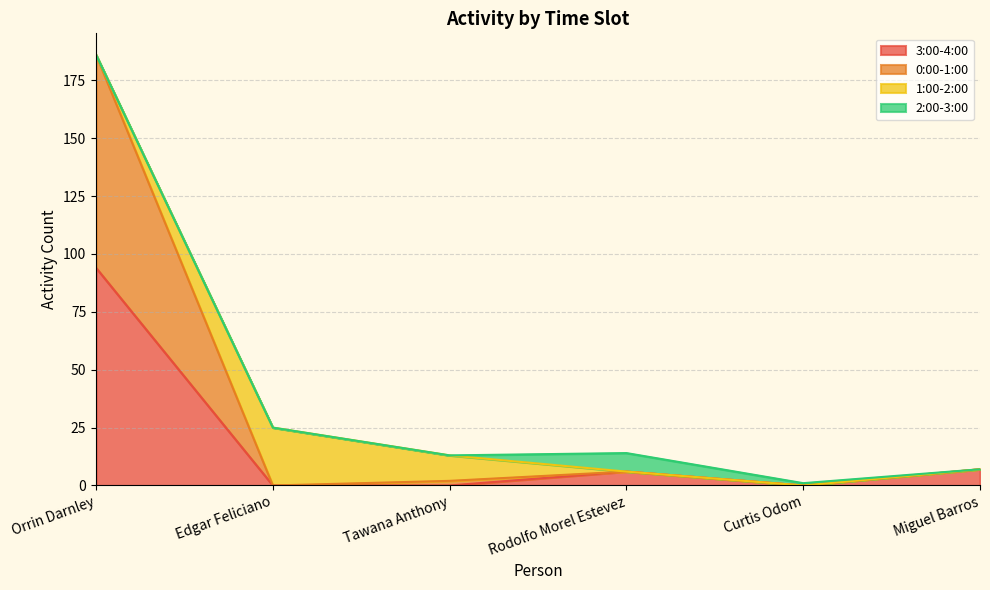

True or false: 0:00-1:00 and 3:00-4:00 cross at least once.

False